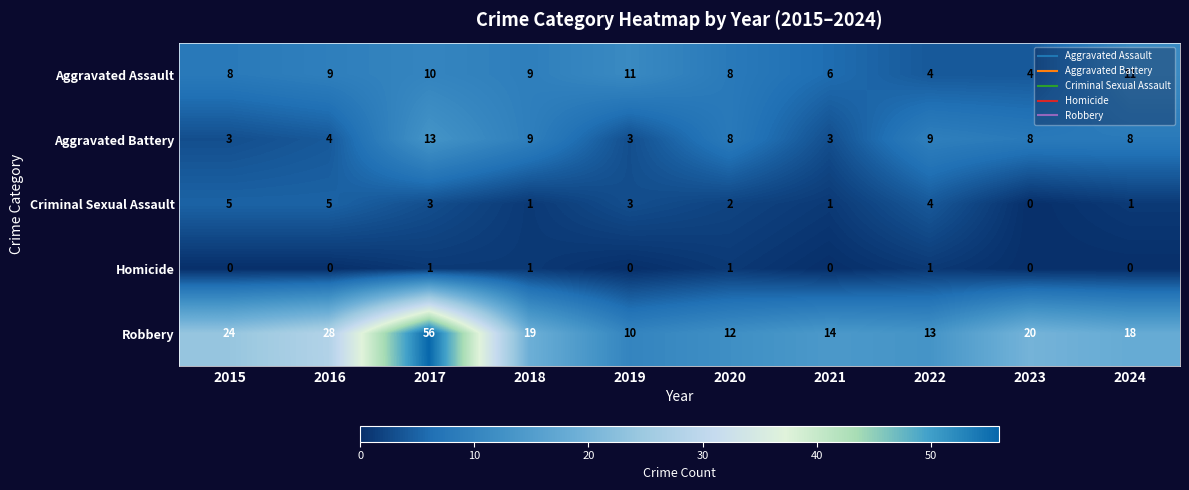

List the series in order of their peak value, highest first.

Robbery, Aggravated Battery, Aggravated Assault, Criminal Sexual Assault, Homicide